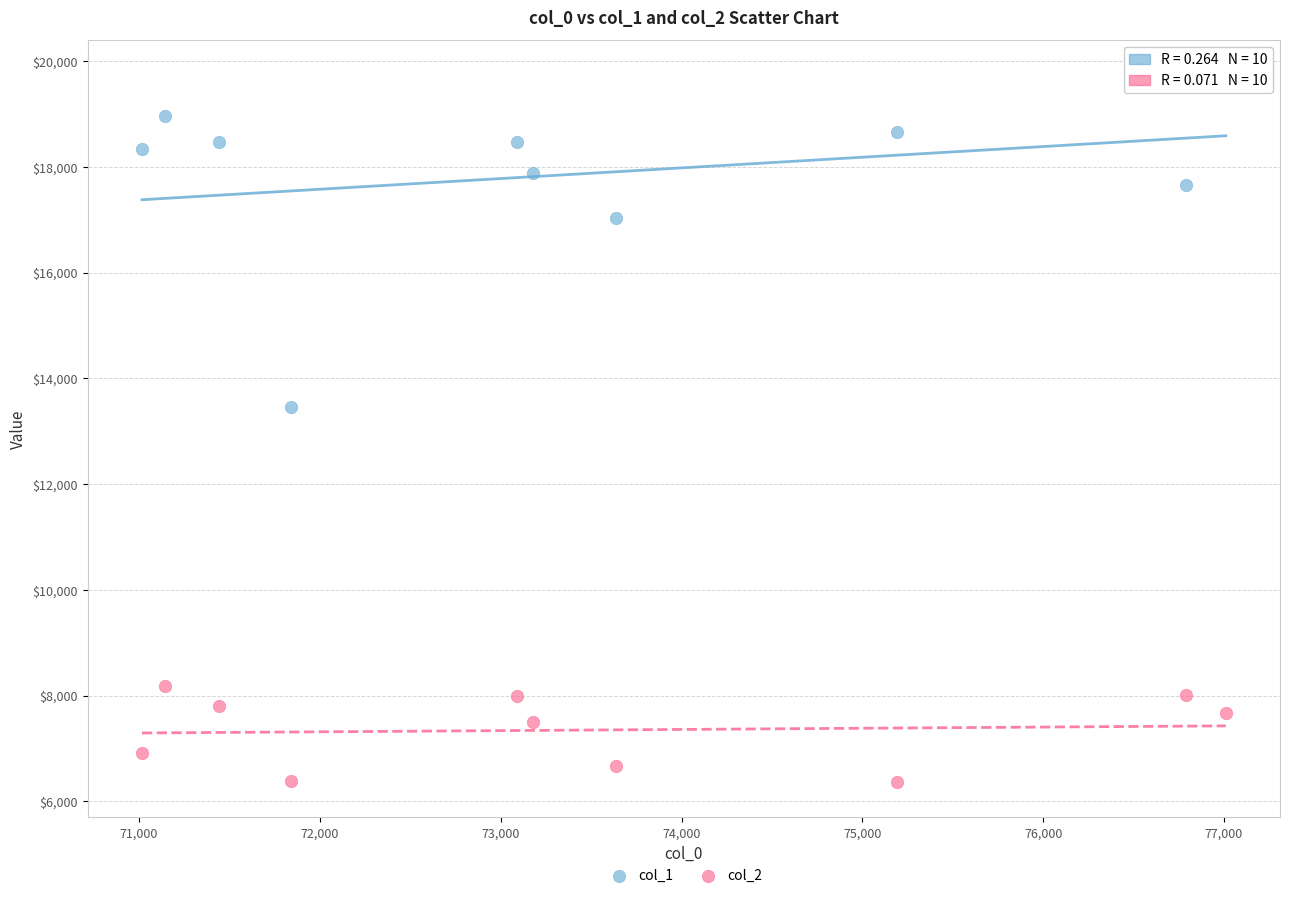

Across all series, what Y value is closest to 13046?

13464.0